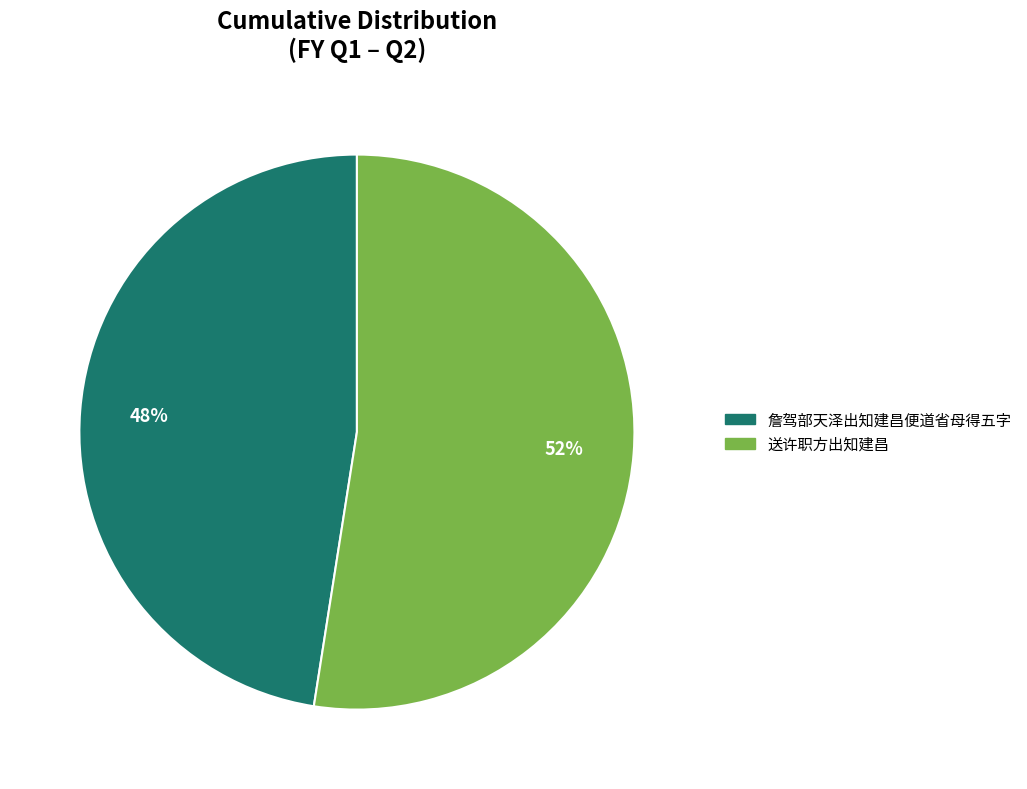

How many segments does this pie chart have?

2